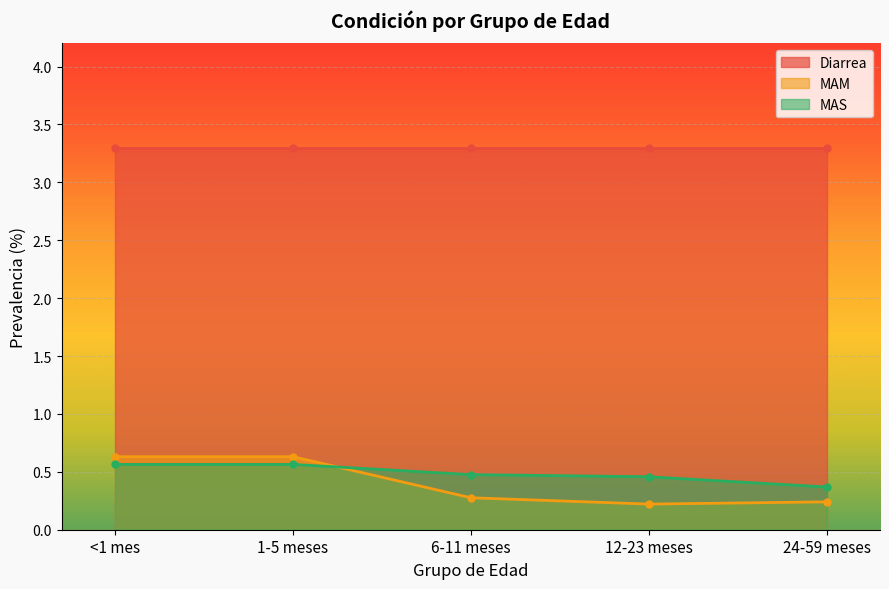

What is the lowest value of the MAS series?

0.4